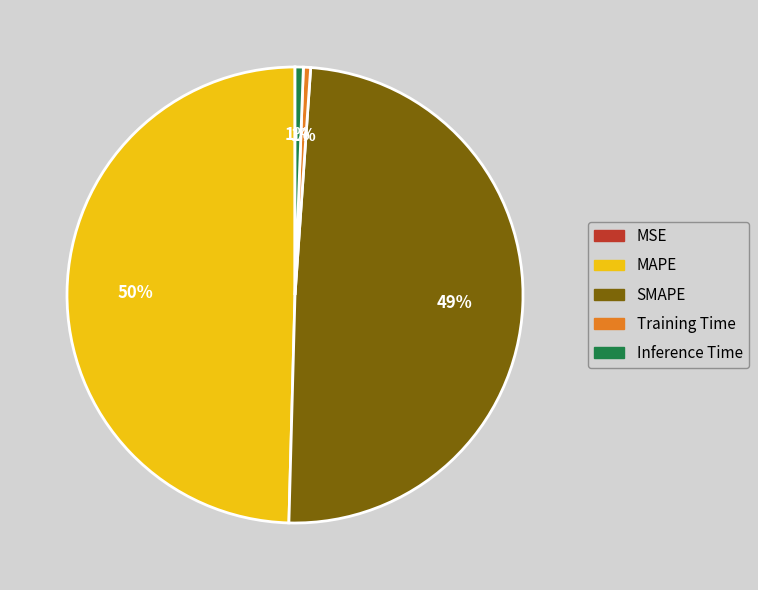

Which has a higher value, MAPE or Inference Time?

MAPE